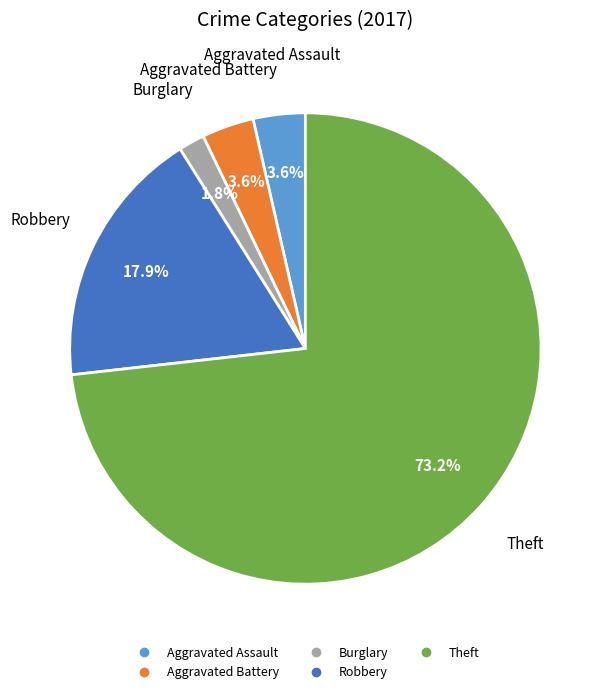

Is there any slice that represents more than half of the pie?

Yes